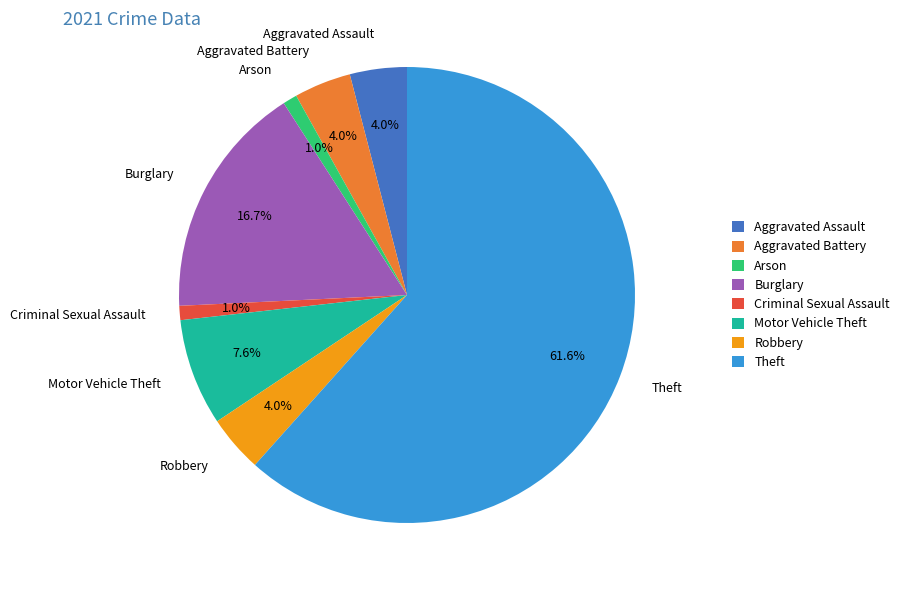

To the nearest percent, what portion does Robbery represent?

4%